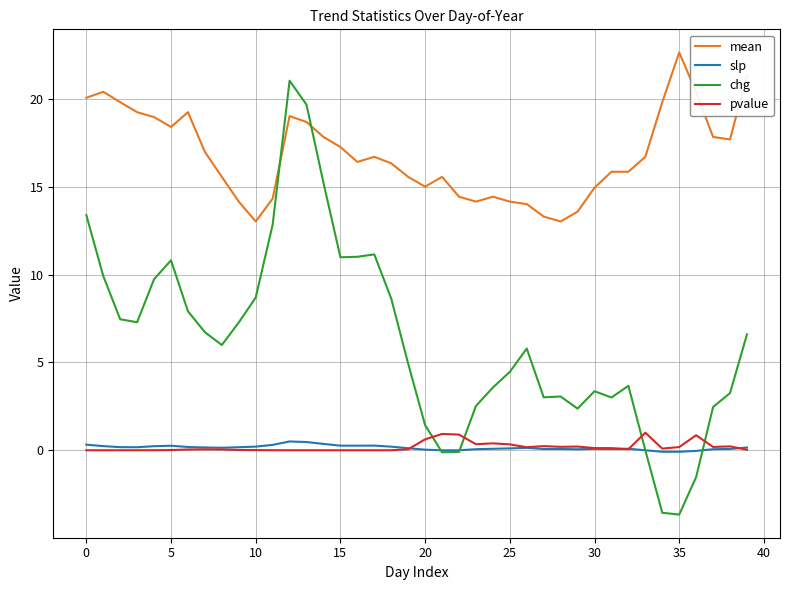

True or false: slp and mean intersect in this chart.

False